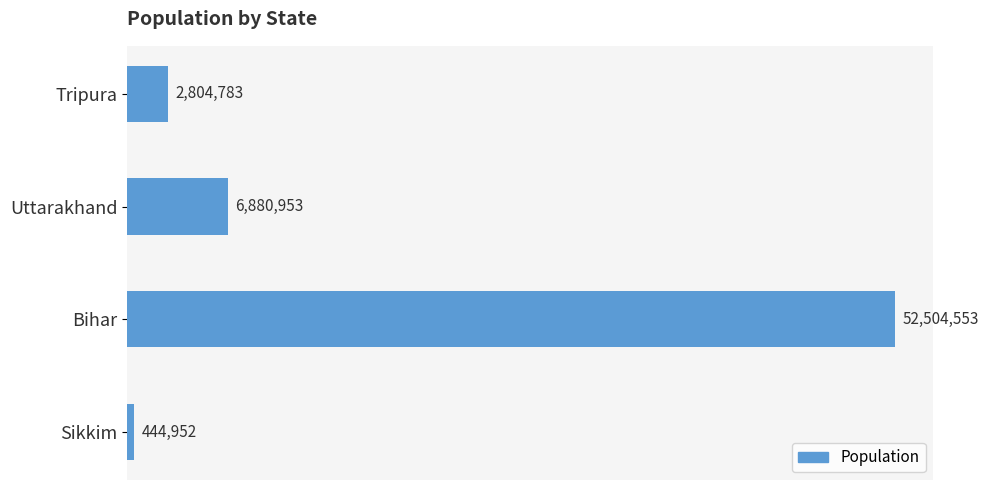

Where is the data nearest to the value 26474752?

Uttarakhand